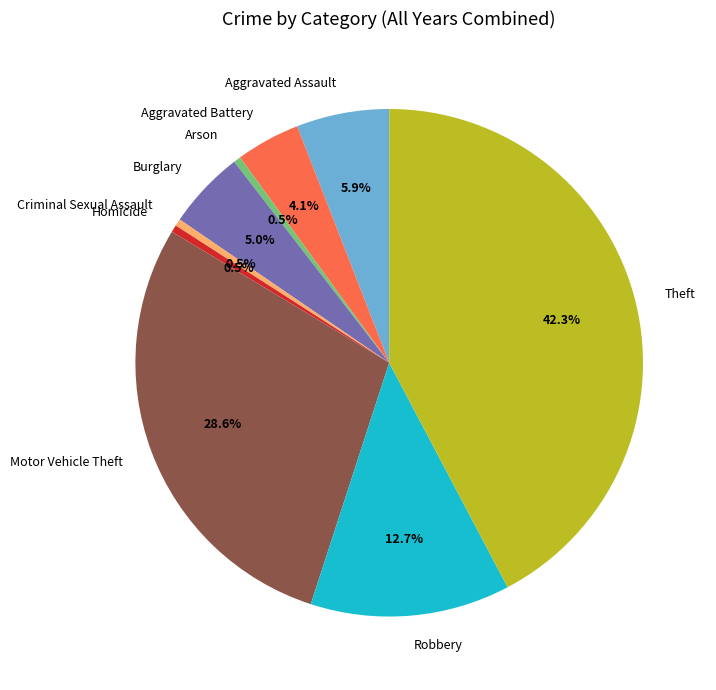

Combined, do Aggravated Battery and Arson account for over 50%?

No